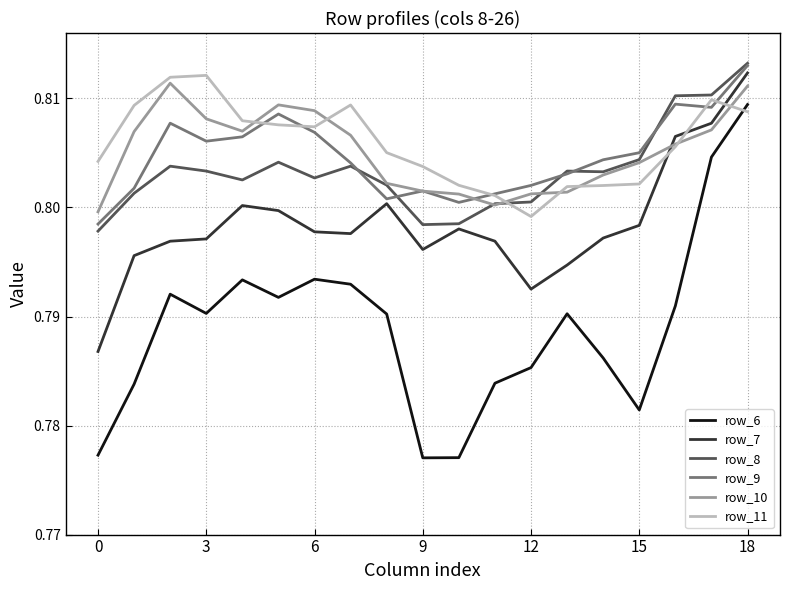

True or false: row_8 and row_6 intersect in this chart.

False